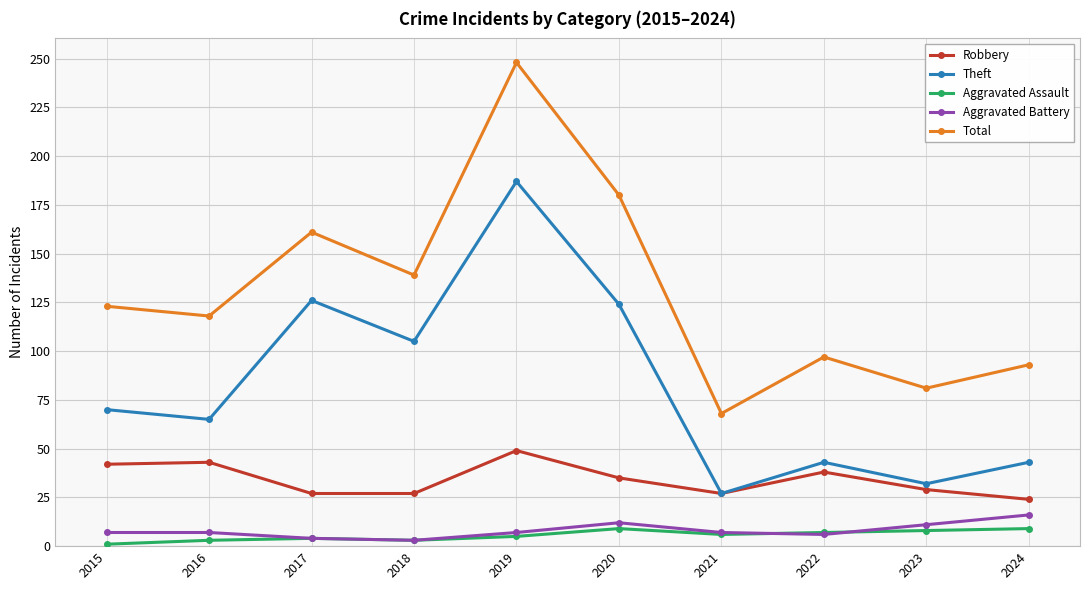

Is the value of Total at 2020 greater than the value of Aggravated Battery at 2024?

Yes